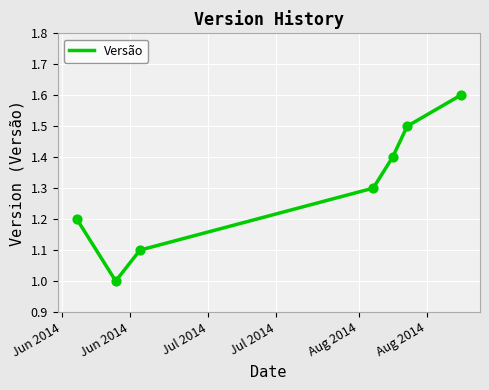

What is the average value?

1.3